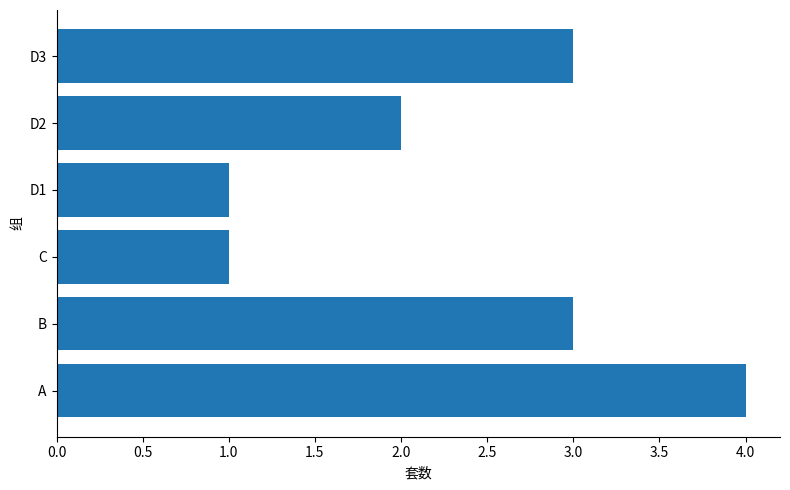

What is the greatest value displayed?

4